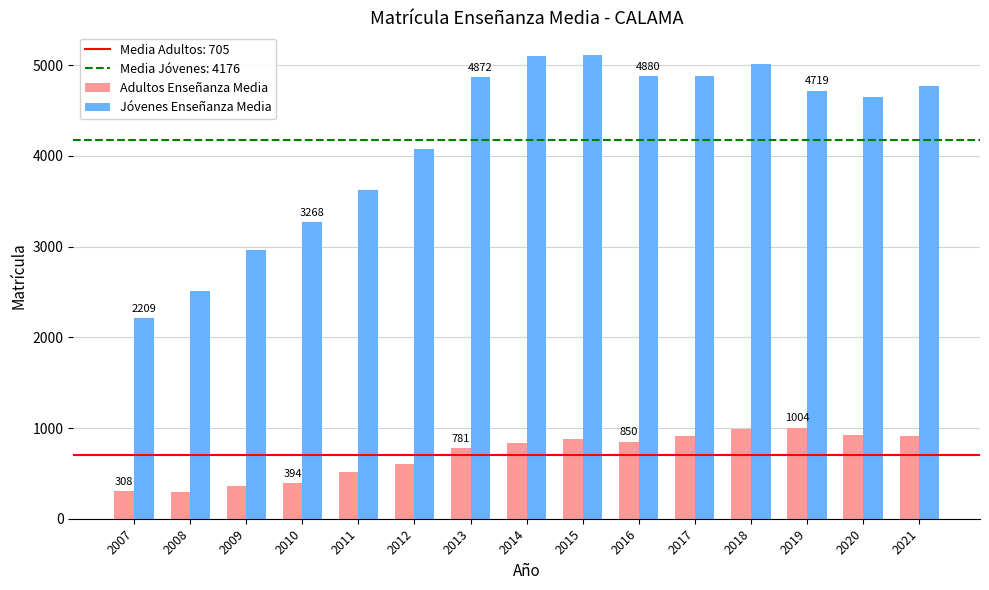

True or false: Adultos Enseñanza Media has a value of 583 at 2019.

False